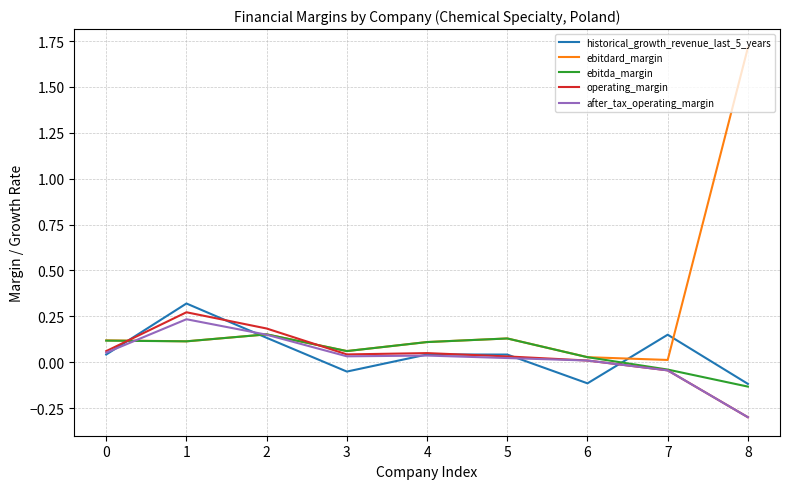

What is the greatest value displayed?

1.7